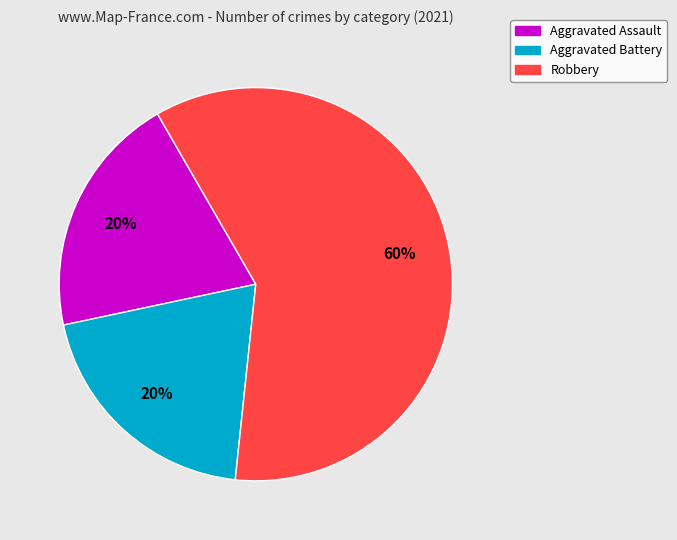

To the nearest percent, what is the average slice percentage?

33%